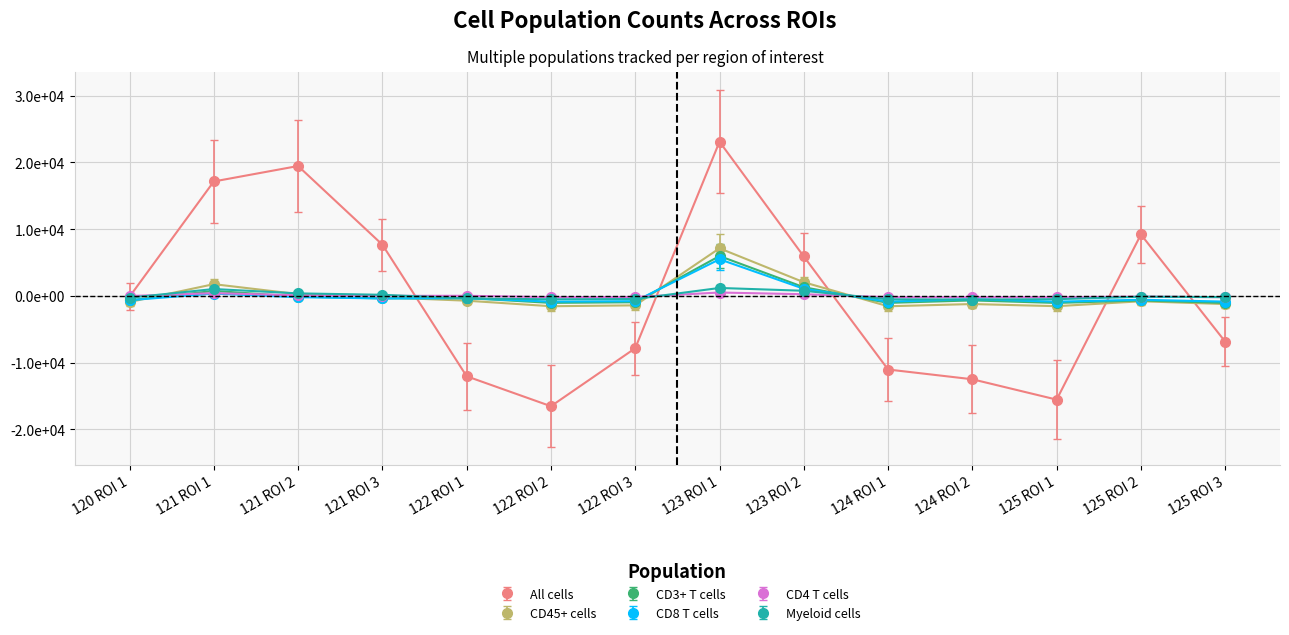

Is the value of CD45+ cells at 124 ROI 2 greater than the value of Myeloid cells at 121 ROI 2?

No